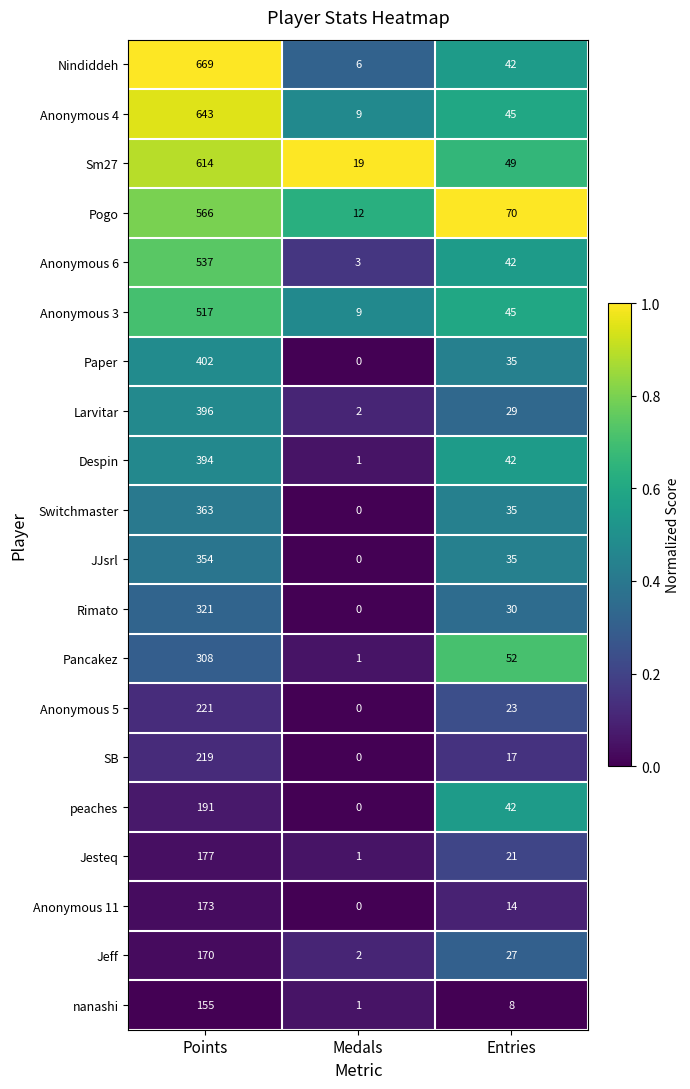

Rank the series by their maximum value, from highest to lowest.

Nindiddeh, Anonymous 4, Sm27, Pogo, Anonymous 6, Anonymous 3, Paper, Larvitar, Despin, Switchmaster, JJsrl, Rimato, Pancakez, Anonymous 5, SB, peaches, Jesteq, Anonymous 11, Jeff, nanashi